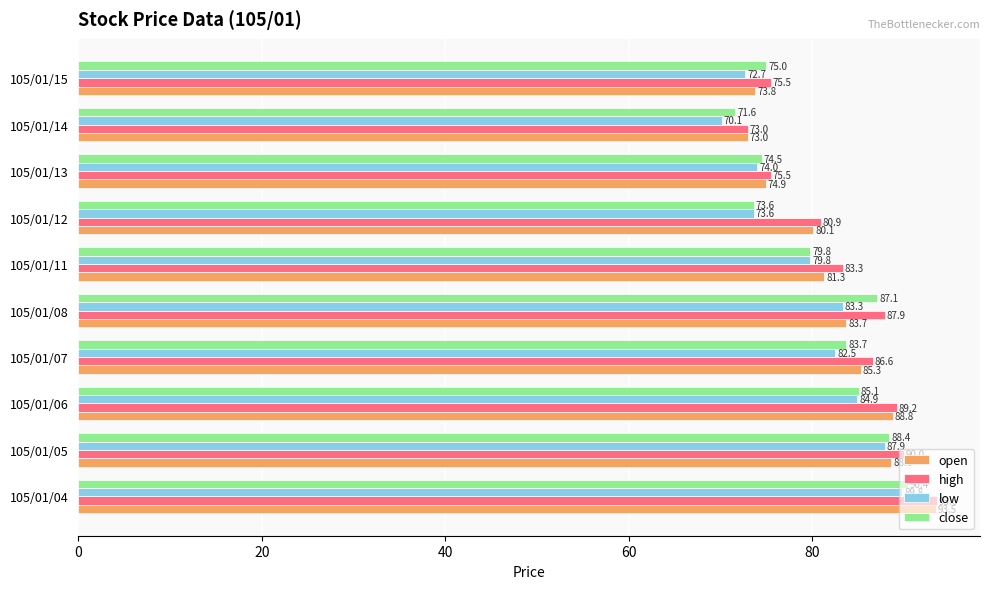

What is the greatest value displayed?

93.6